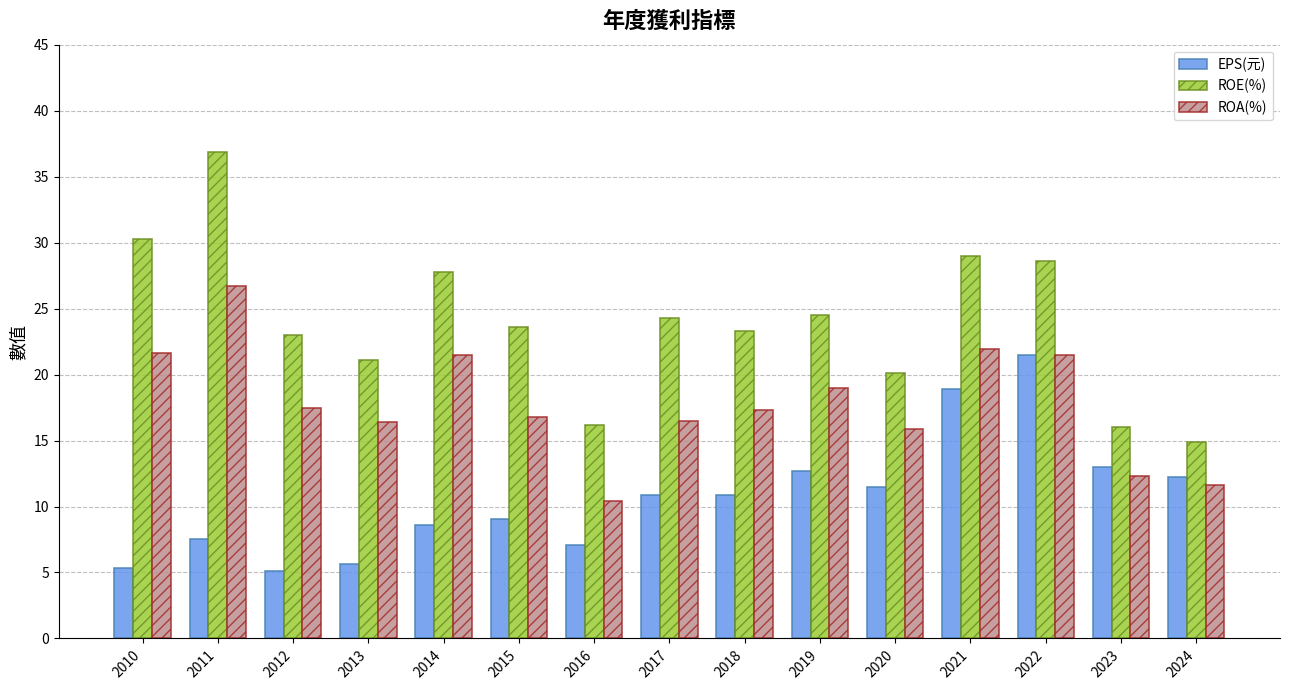

At 2021, list the series in order from largest to smallest.

ROE(%), ROA(%), EPS(元)